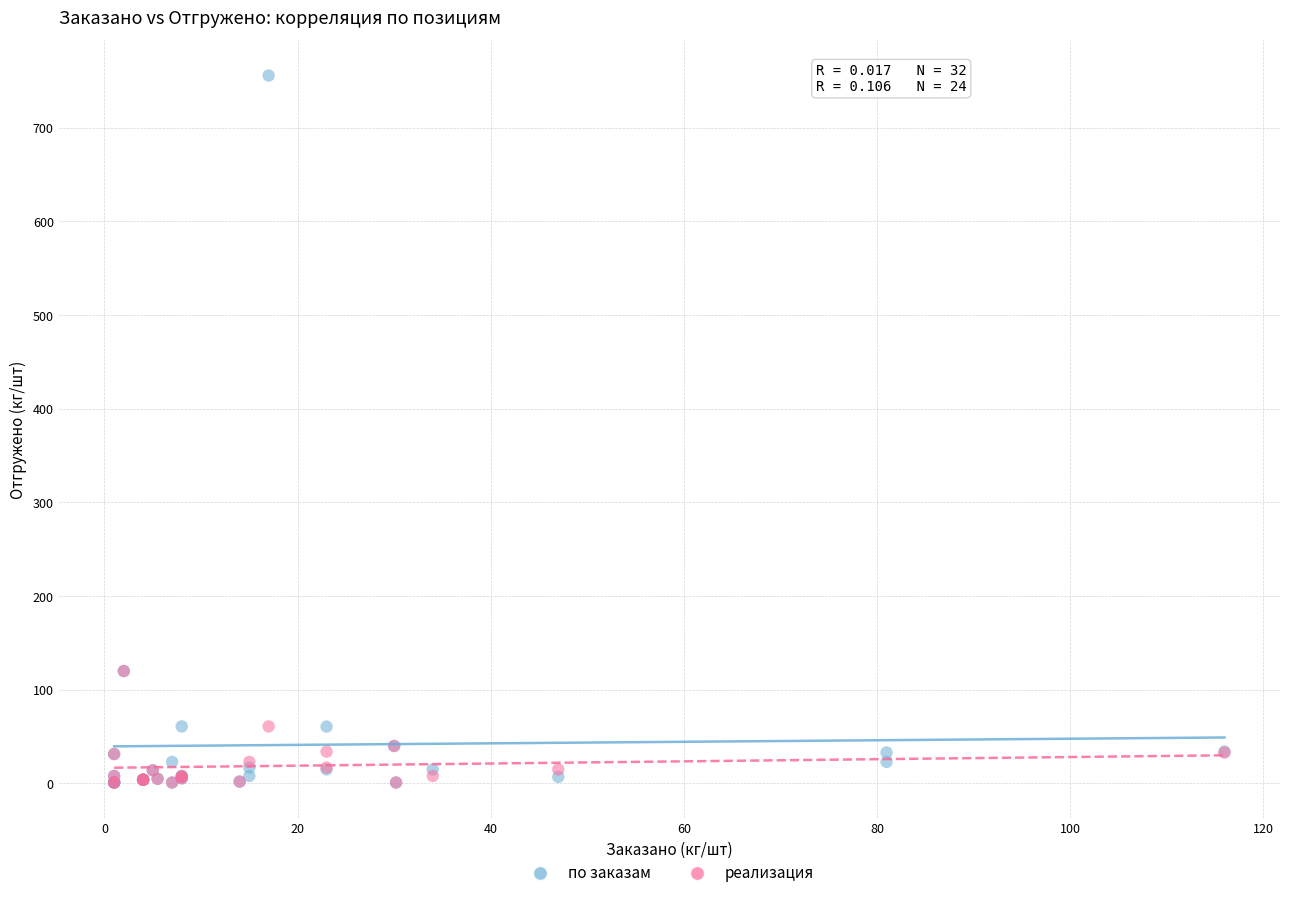

Which series reaches the maximum Y coordinate?

по заказам